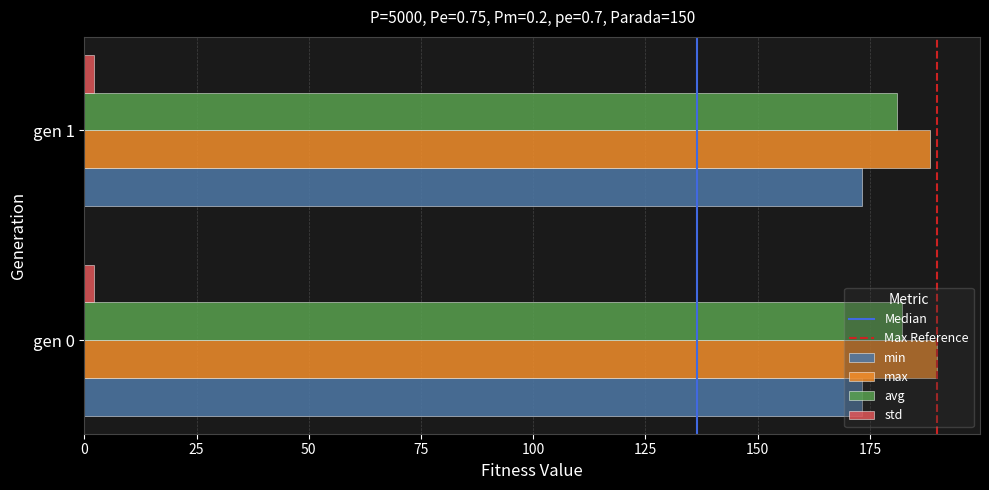

The value of max at gen 0 is 190.0. True or false?

True